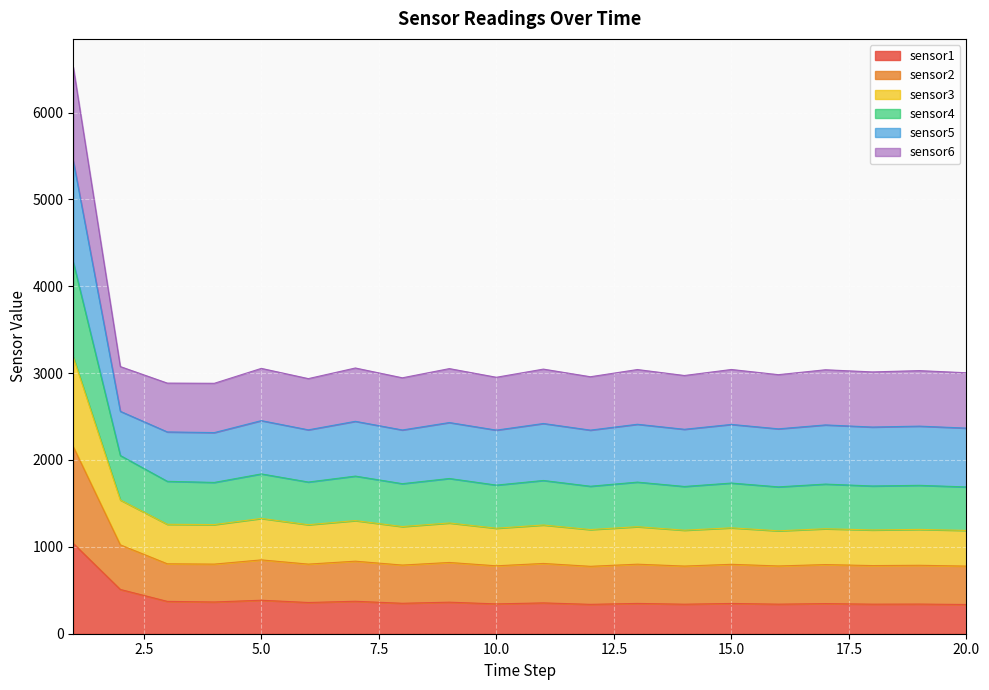

What is the lowest value of the sensor1 series?

336.6